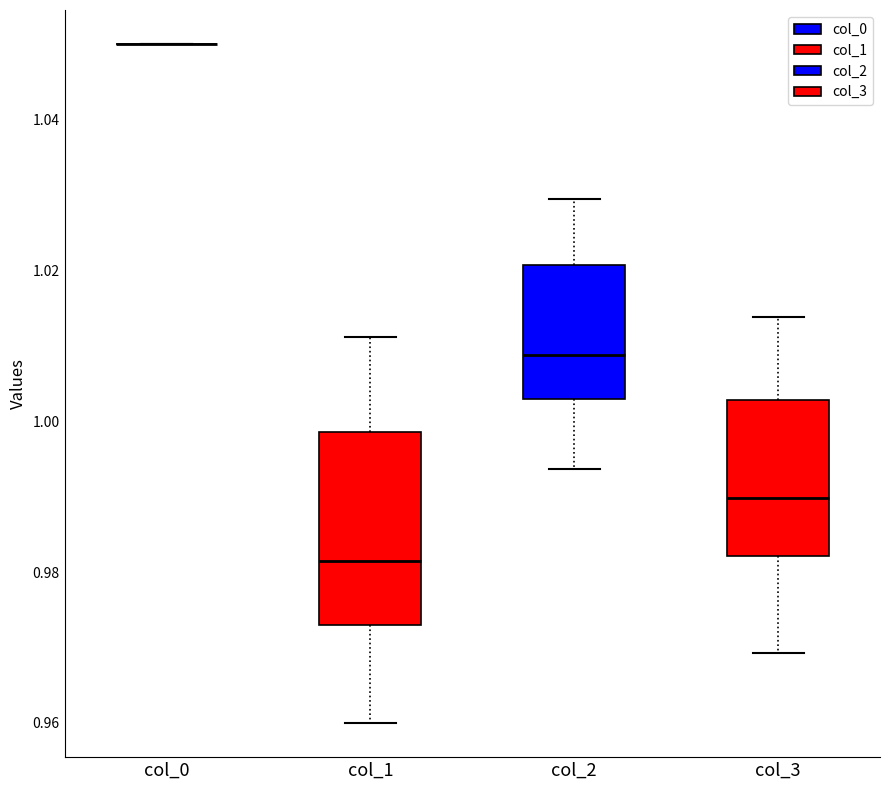

Comparing the boxes themselves (not the whiskers), which one is the tallest?

col_1